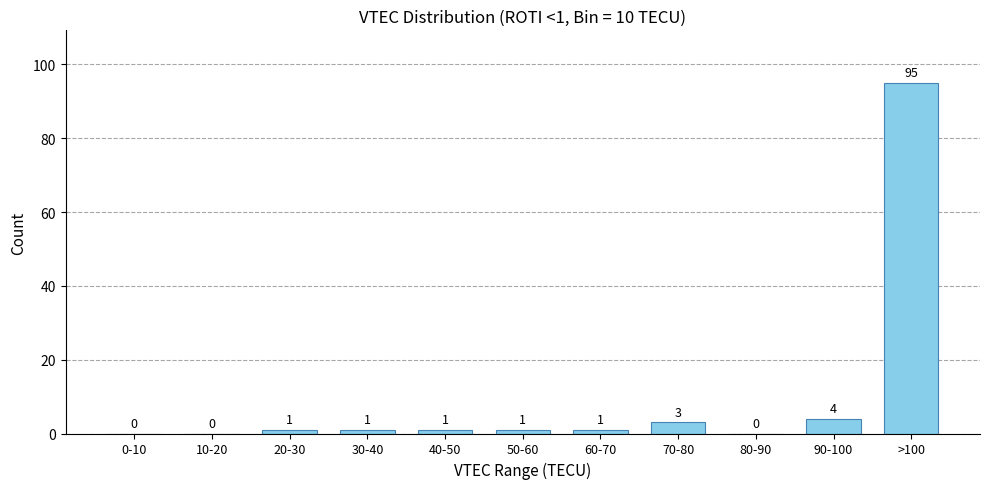

Reading left to right, list all the values displayed in this chart.

0-10=0	10-20=0	20-30=1	30-40=1	40-50=1	50-60=1	60-70=1	70-80=3	80-90=0	90-100=4	>100=95